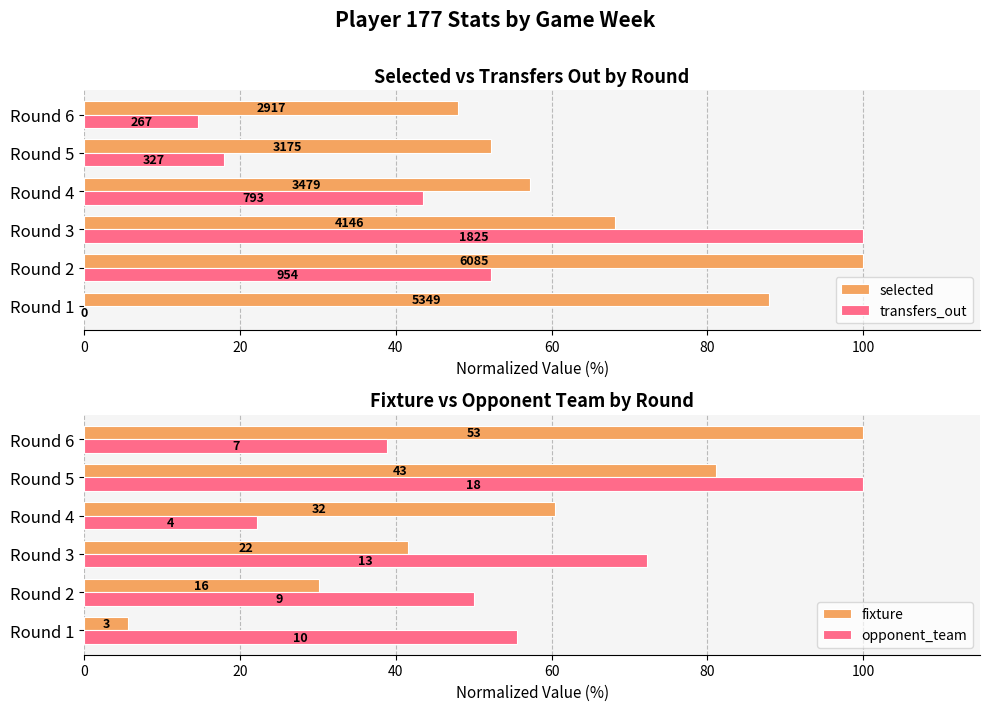

What is the greatest value displayed?

100.0